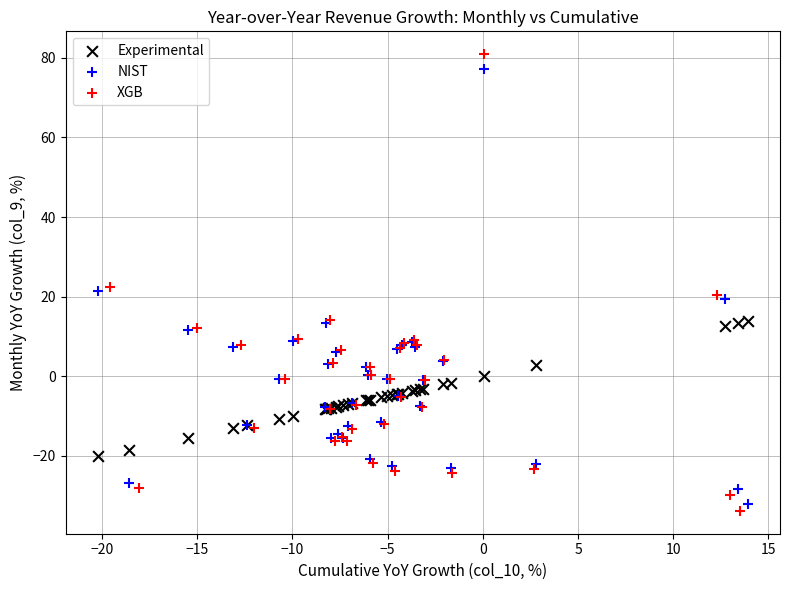

Which series has the widest spread of Y values?

XGB